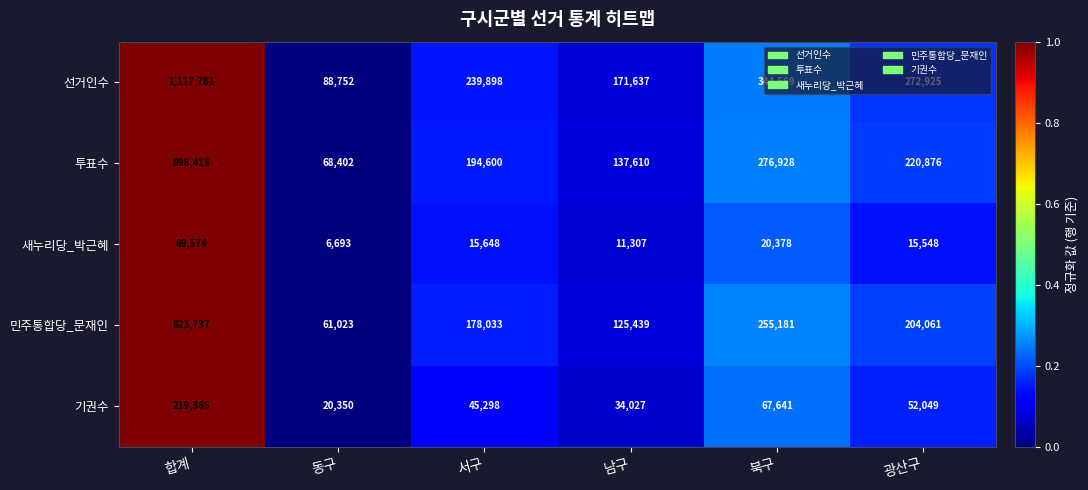

At which category is the sum across all series the highest?

합계